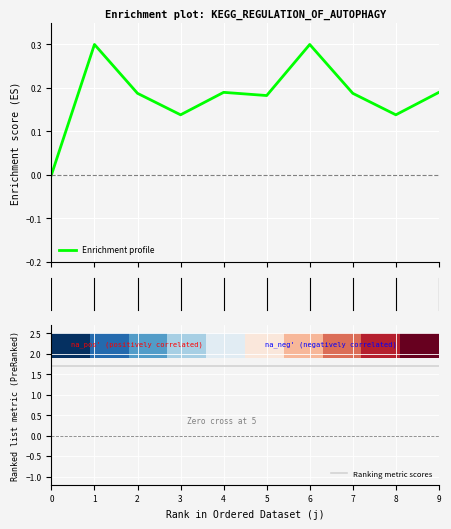

Count the number of categories in the chart.

10